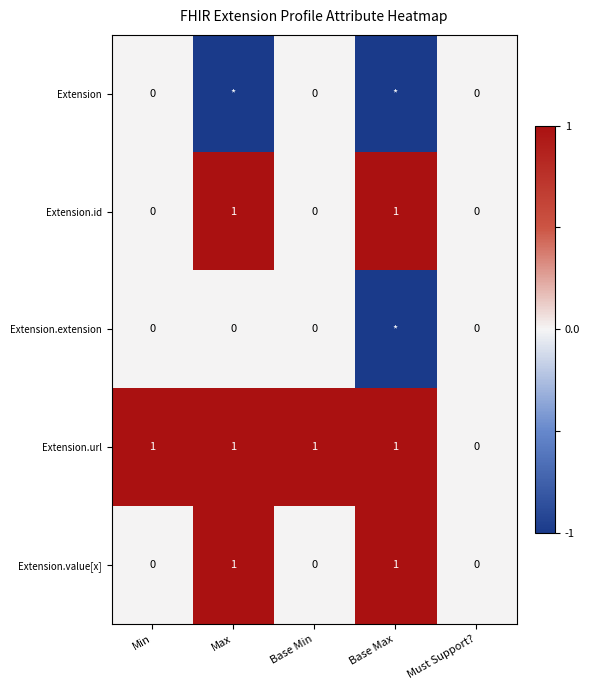

True or false: Extension.url has a value of -1 at Must Support?.

False